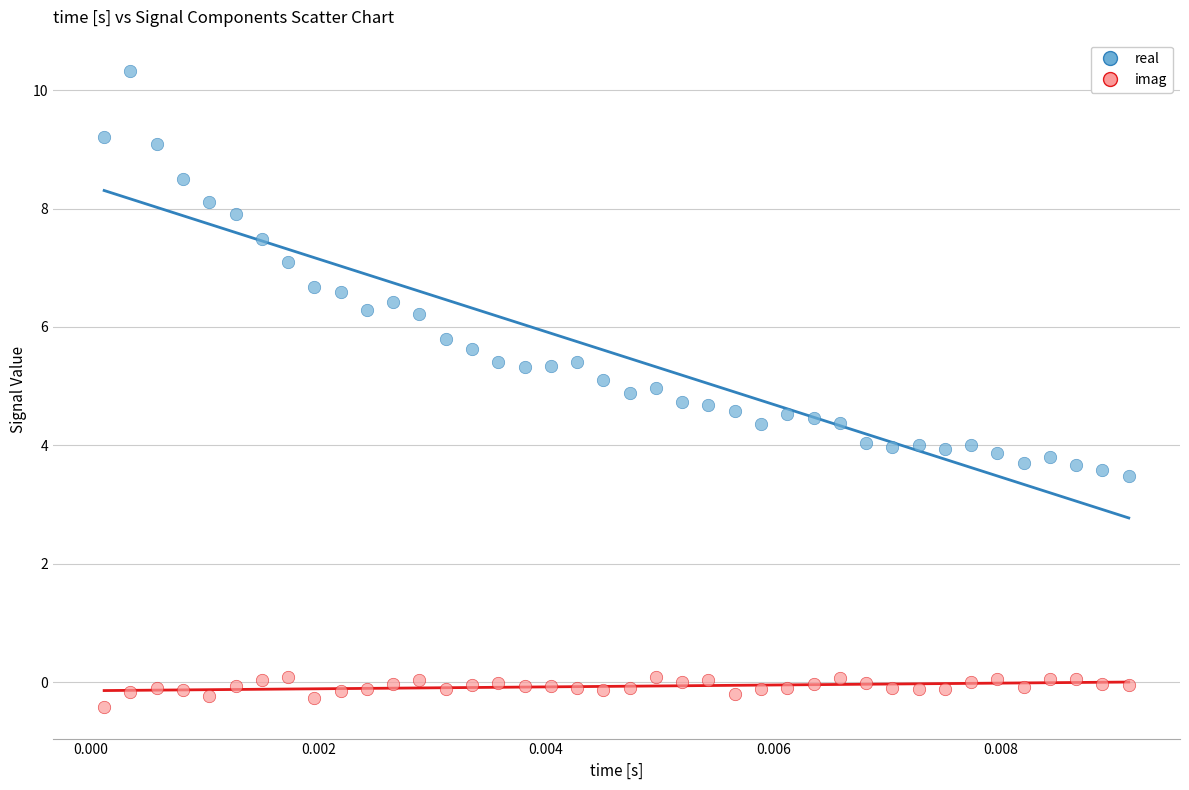

Which series contains the lowest Y value?

imag